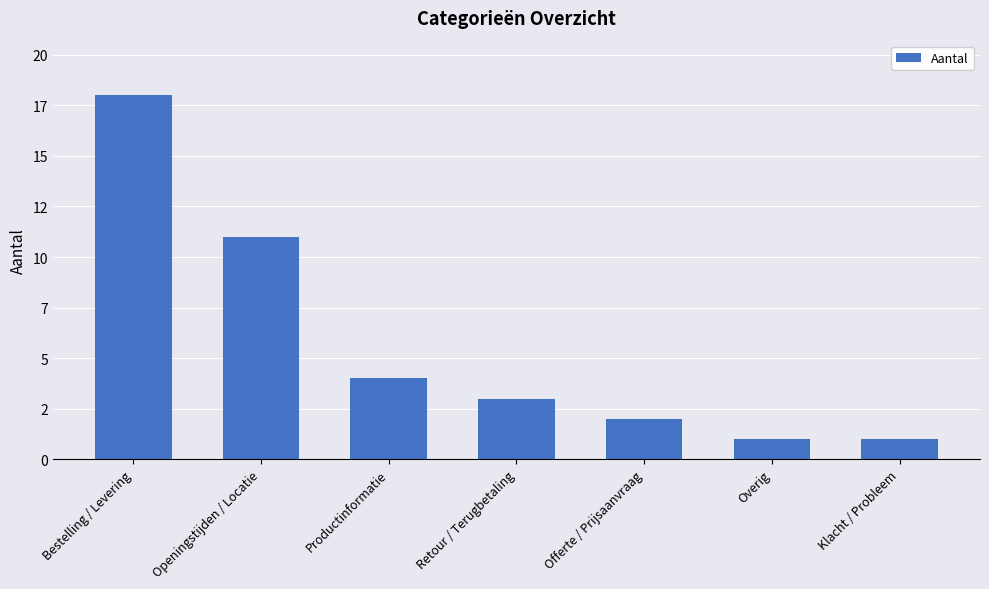

Does the chart contain any negative values?

No